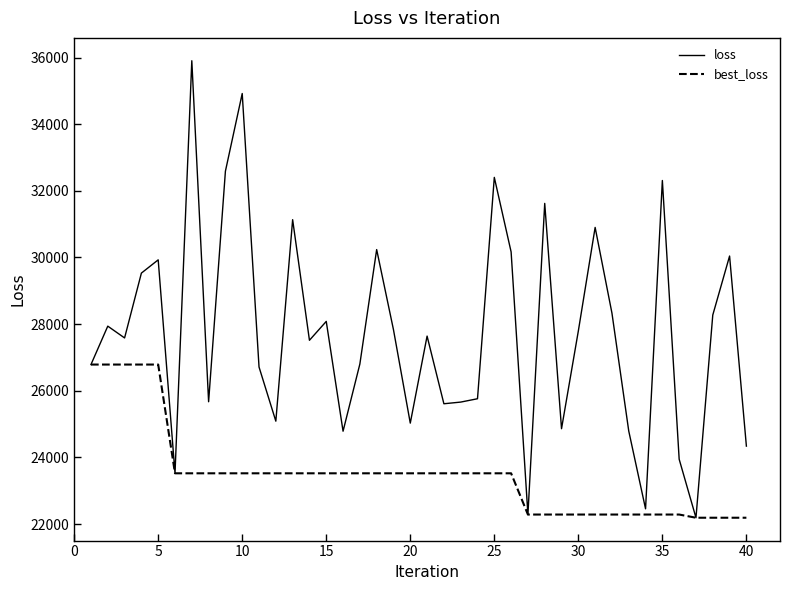

Which series has the largest range (max minus min)?

loss